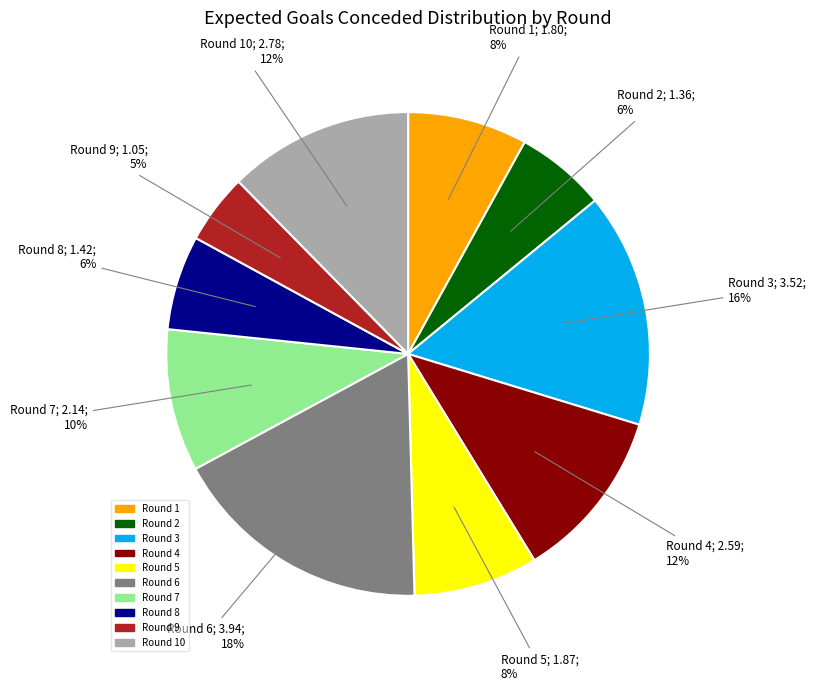

To the nearest percent, what is the average slice percentage?

10%